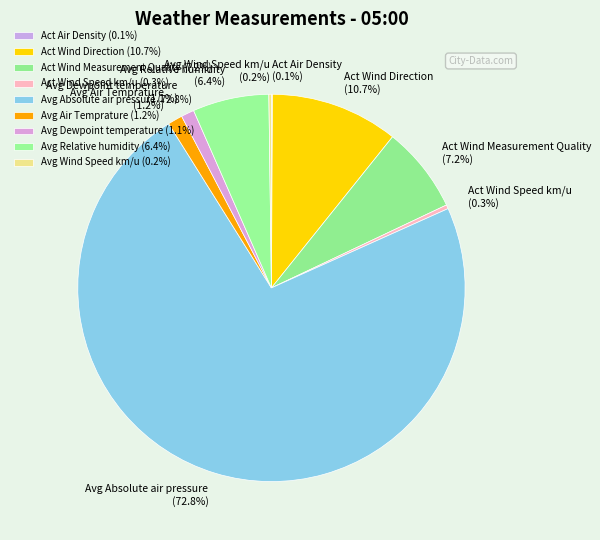

Is Act Wind Measurement Quality the majority of the pie?

No